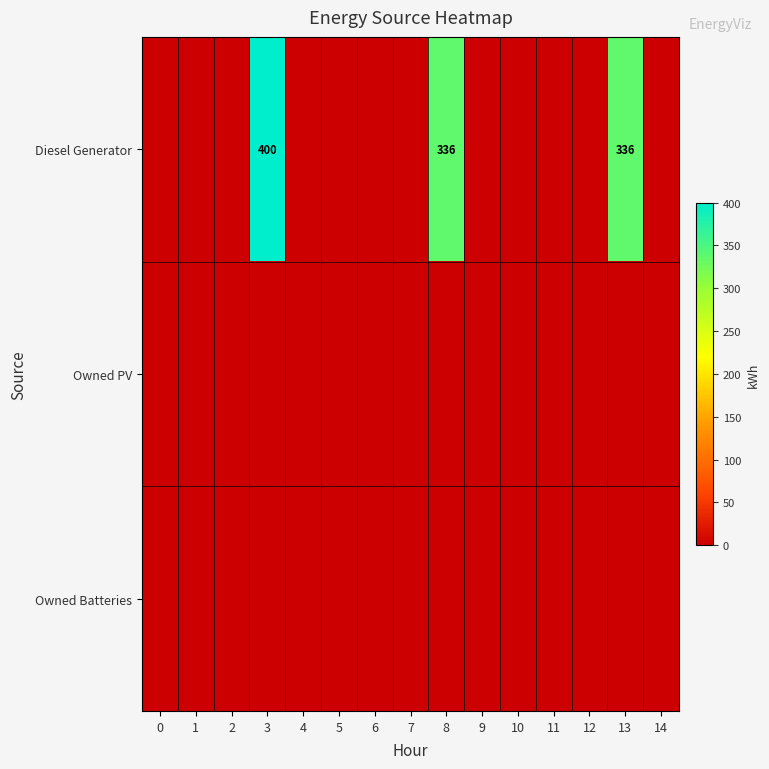

At which category is the sum across all series the highest?

3